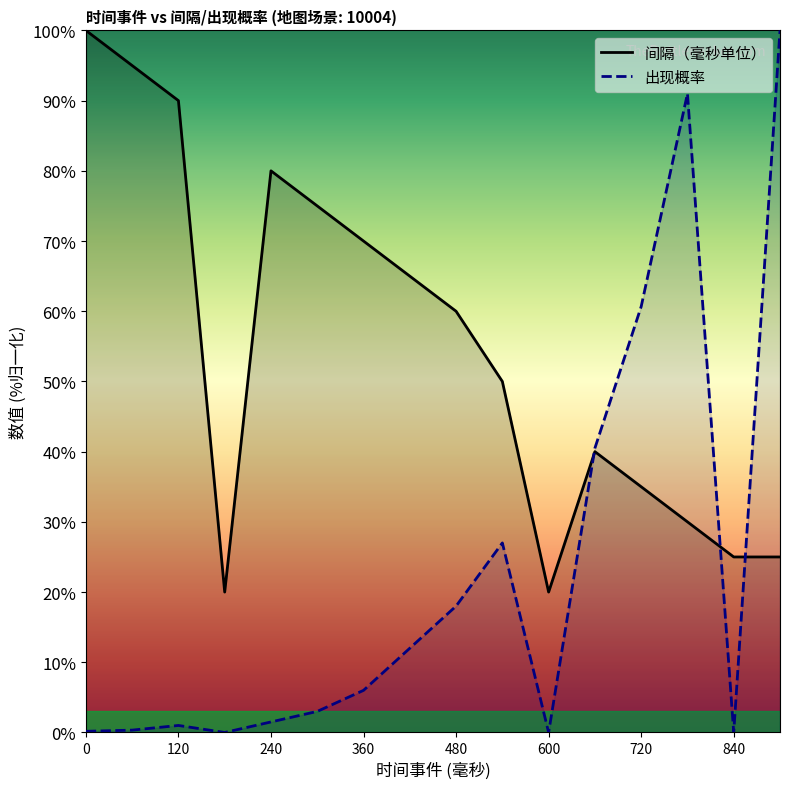

Reading left to right, list all the values displayed in this chart.

间隔（毫秒单位）: 0=100.0	60=95.0	120=90.0	180=20.0	240=80.0	300=75.0	360=70.0	420=65.0	480=60.0	540=50.0	600=20.0	660=40.0	720=35.0	780=30.0	840=25.0	900=25.0
出现概率: 0=0.2	60=0.3	120=1.0	180=0.0	240=1.5	300=3.0	360=6.0	420=12.0	480=18.0	540=27.0	600=0.0	660=40.5	720=60.7	780=91.0	840=0.0	900=100.0